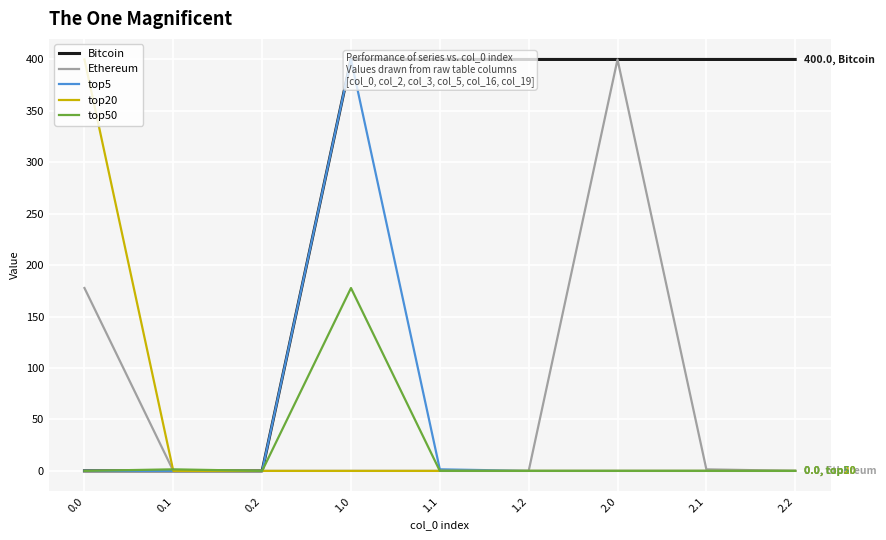

Which series has the widest spread of values?

Bitcoin